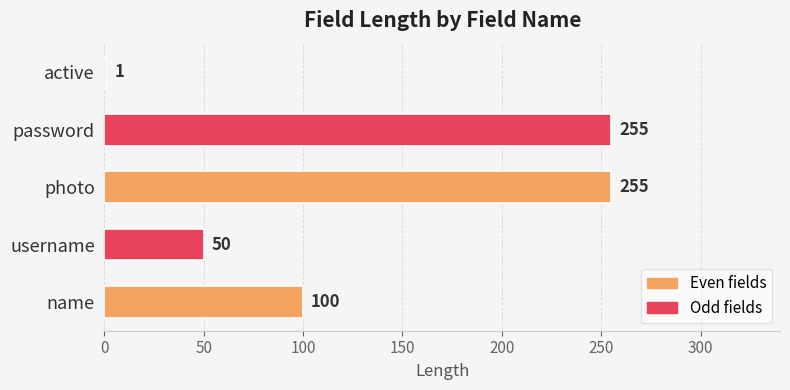

Count the values in the range 50 to 255.

4